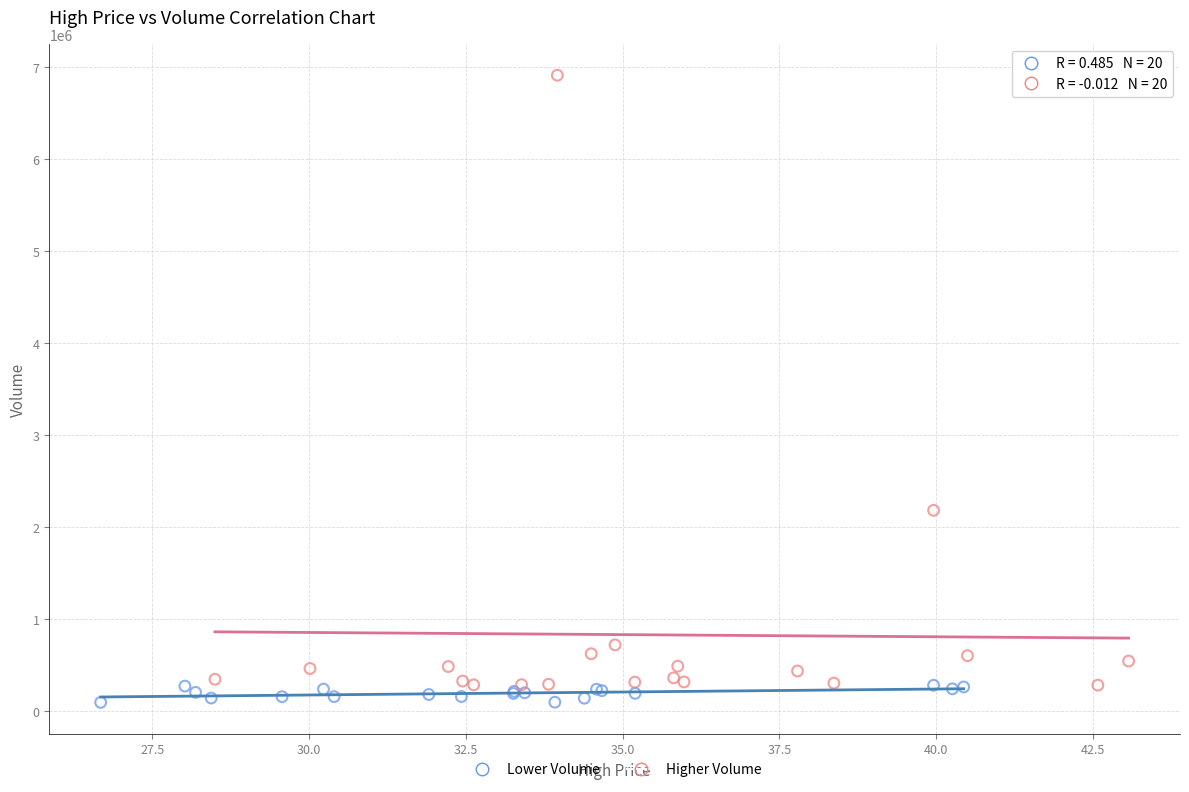

Which series has the largest Y range (max minus min)?

Higher Volume